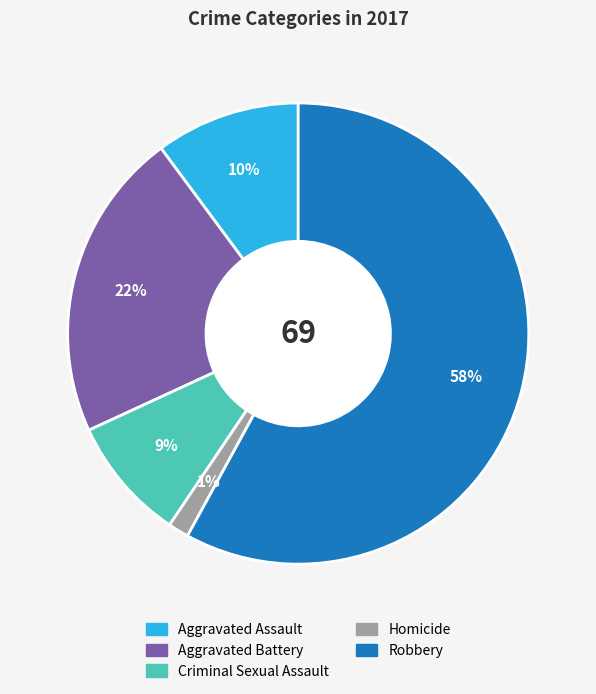

Is there a majority slice in this chart?

Yes